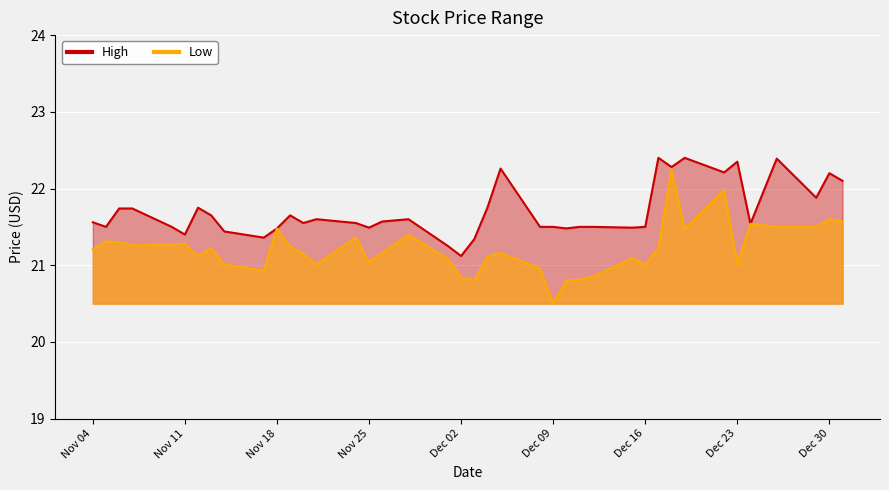

What is the difference between the maximum and second lowest values in the Low series?

1.4